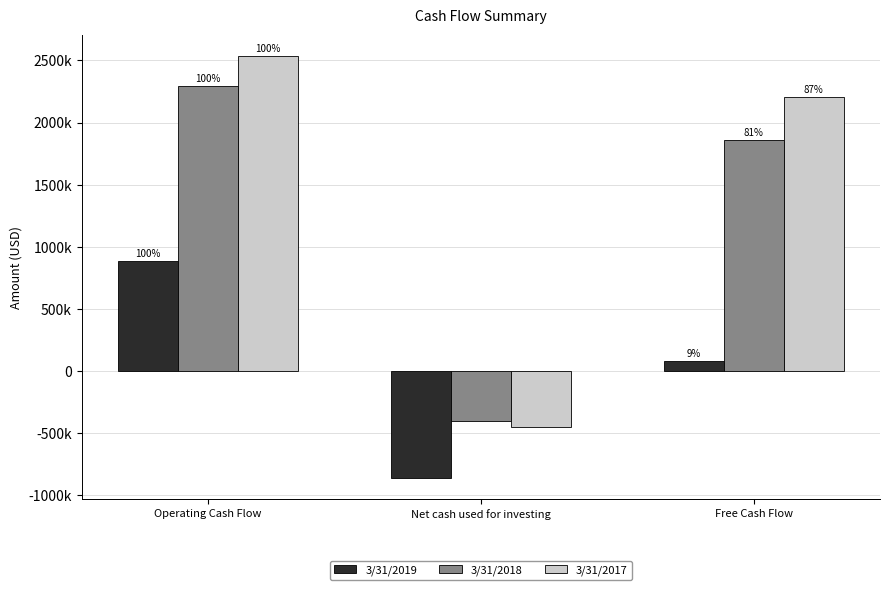

Does the chart contain stacked bars?

No